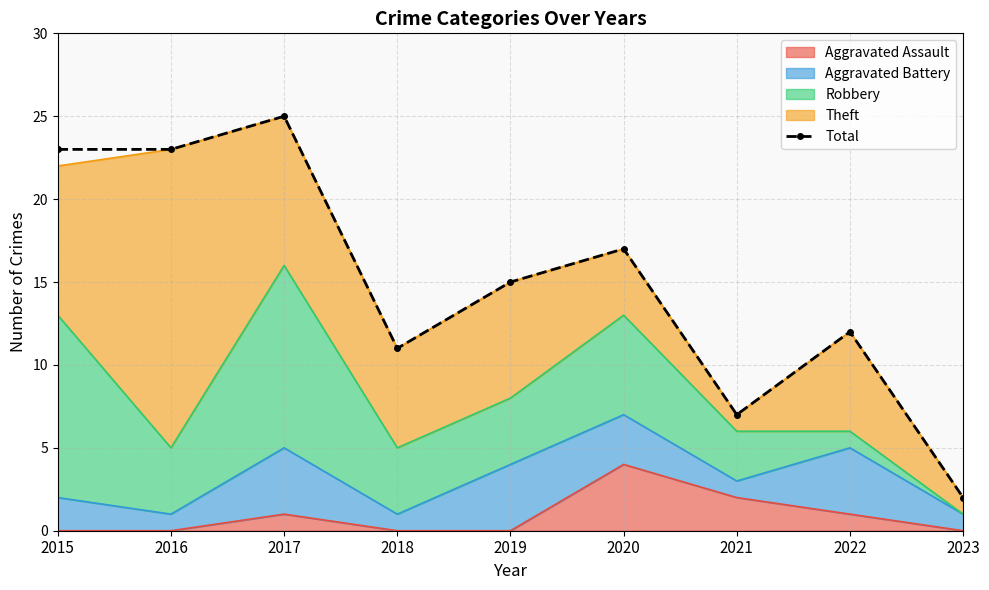

Does the chart have visible grid lines?

Yes